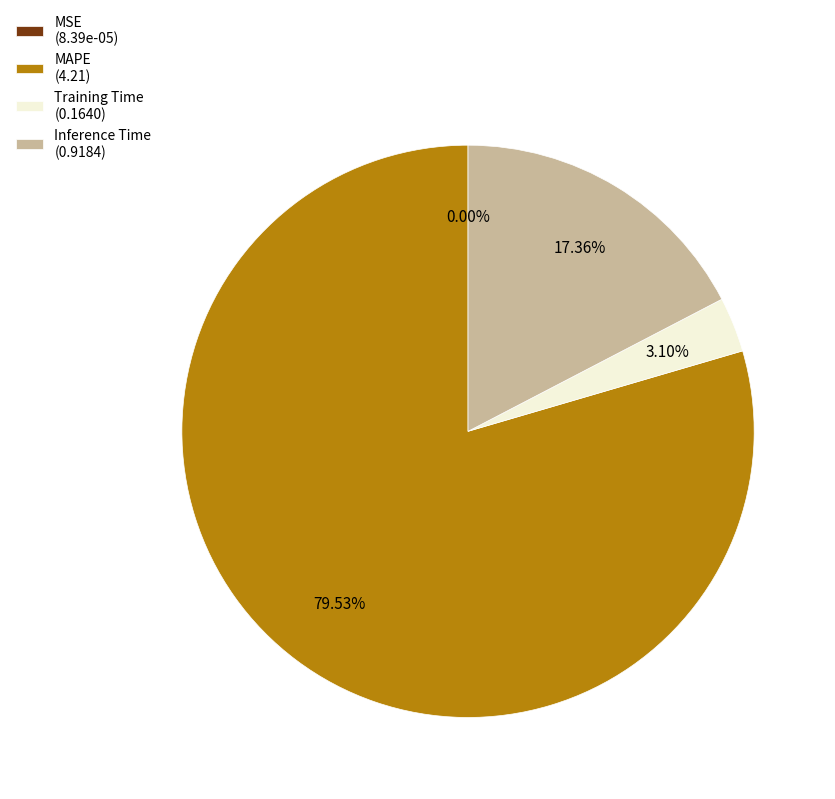

The MAPE slice represents 72% of the pie. True or false?

False